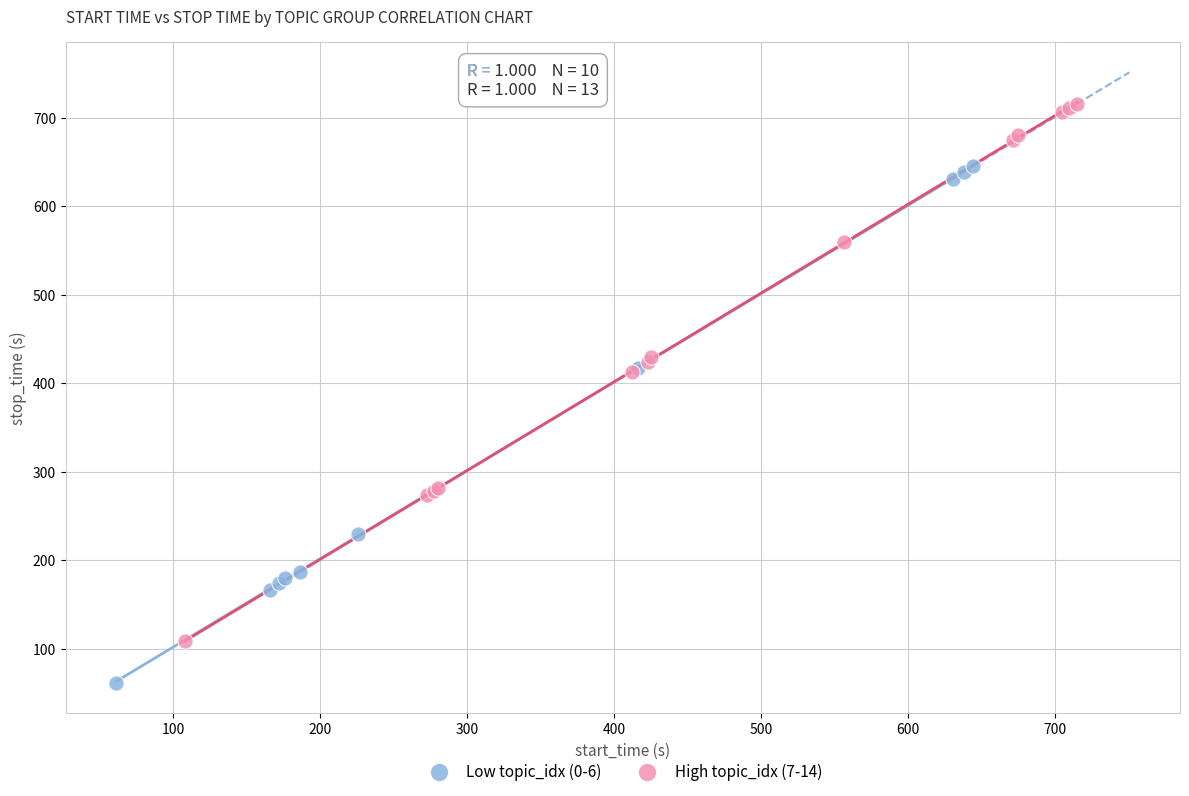

Which series reaches the maximum Y coordinate?

High topic_idx (7-14)